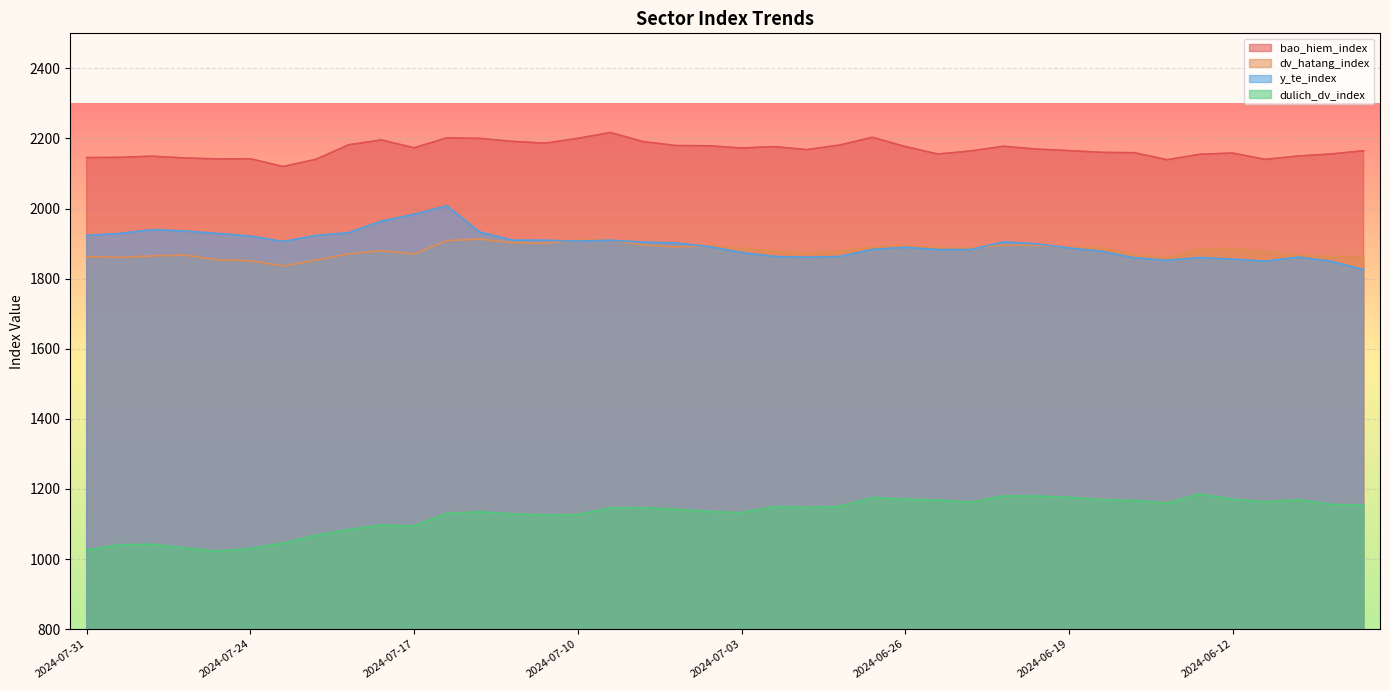

True or false: dulich_dv_index and dv_hatang_index intersect in this chart.

False